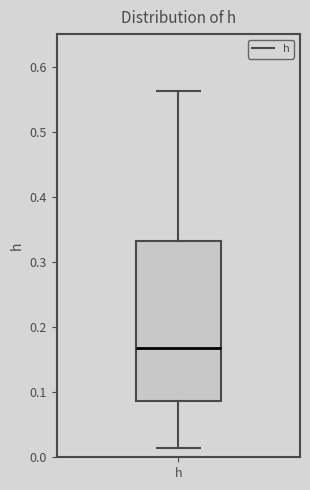

Where is the upper edge of the box for h on the y-axis? The values are not printed on the chart, so give them approximately, as read against the axis.

0.33